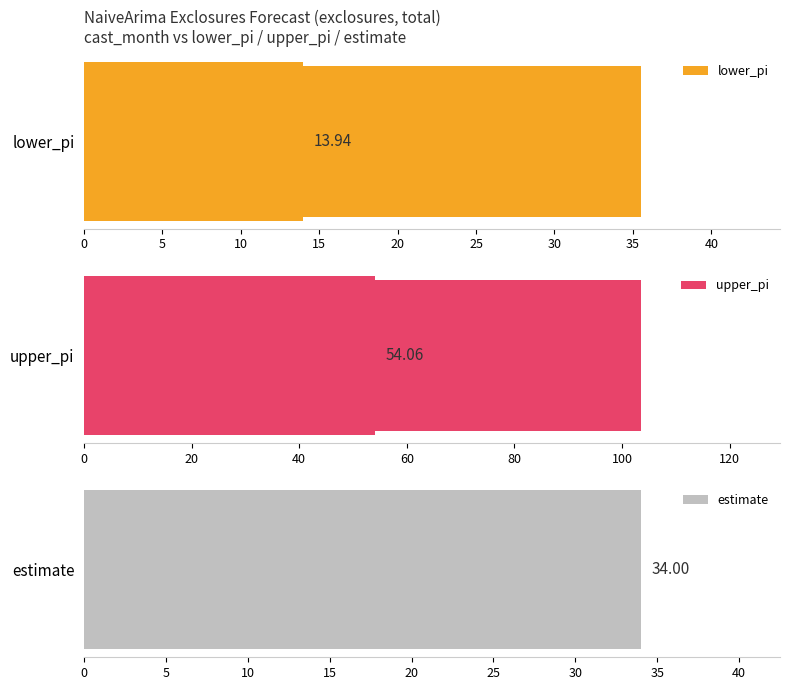

What is the spread (max minus min) of values at 5?

98.3